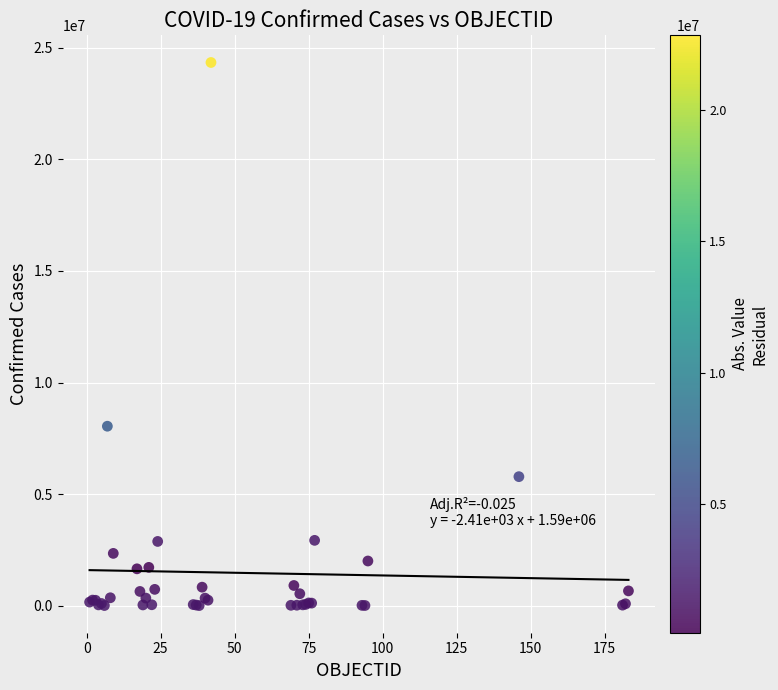

What Y value in the scatter plot is closest to 12173136?

8041520